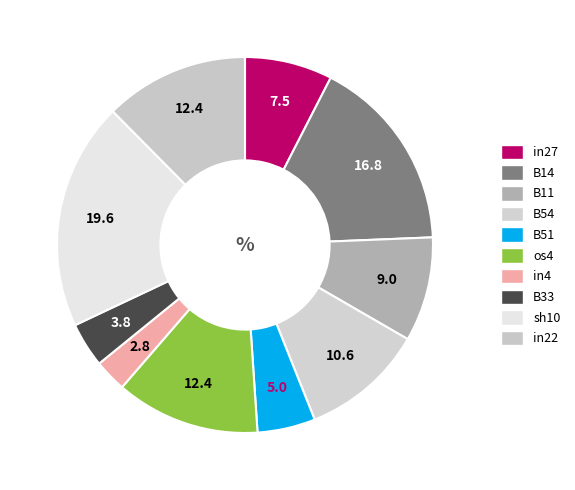

Is in4 the majority of the pie?

No